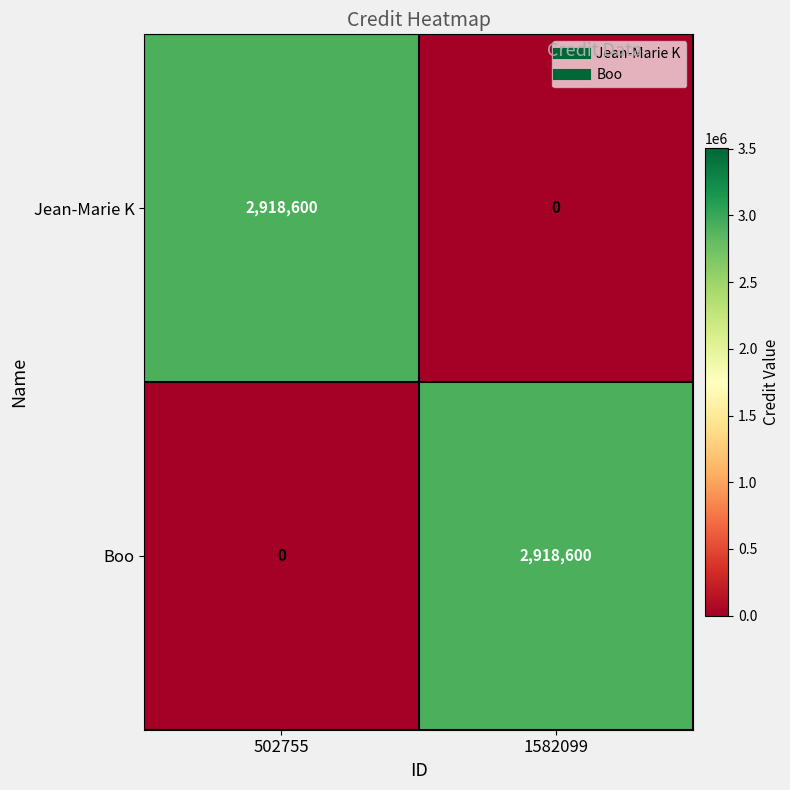

Reading left to right, what are all the values shown in this chart?

Jean-Marie K: 2918600	0
Boo: 0	2918600